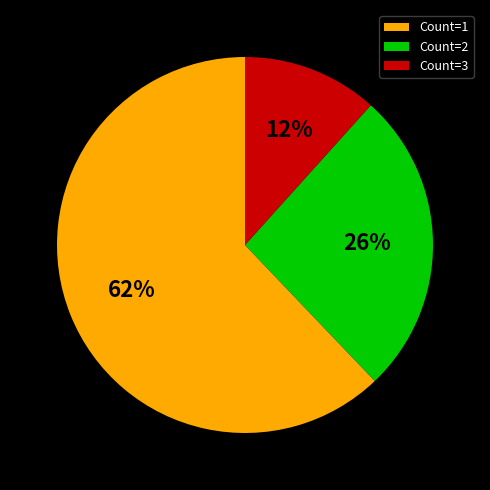

Approximately how many times larger is the value at Count=2 compared to Count=3?

2.2